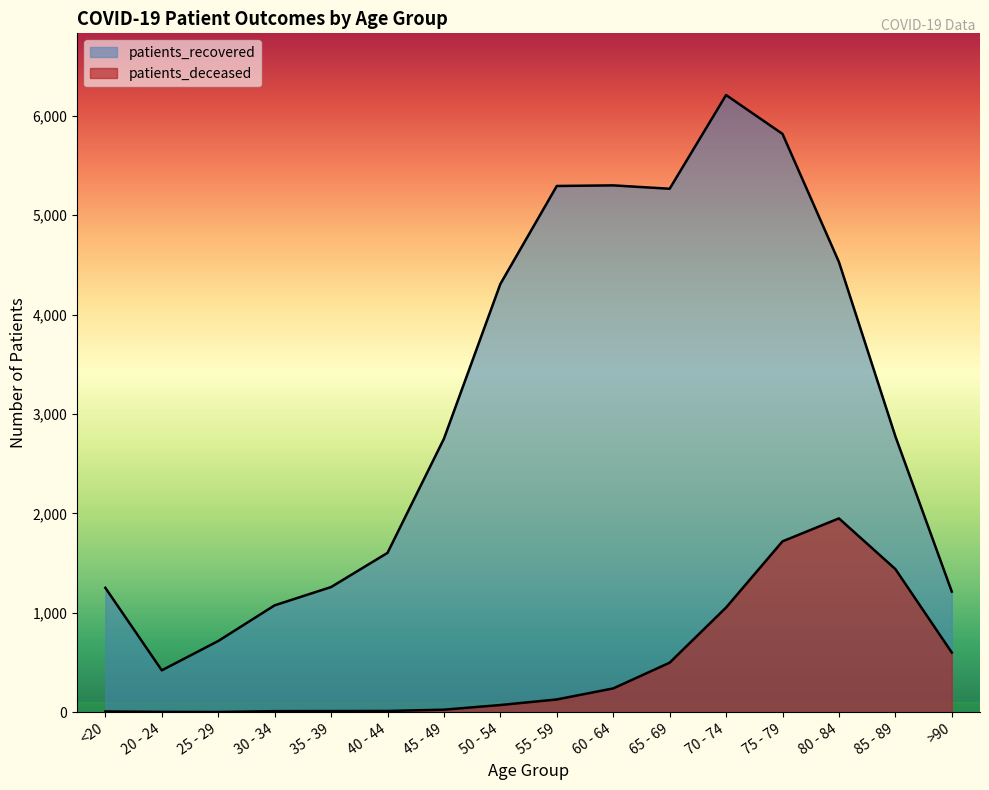

What is the average value of the patients_deceased series?

486